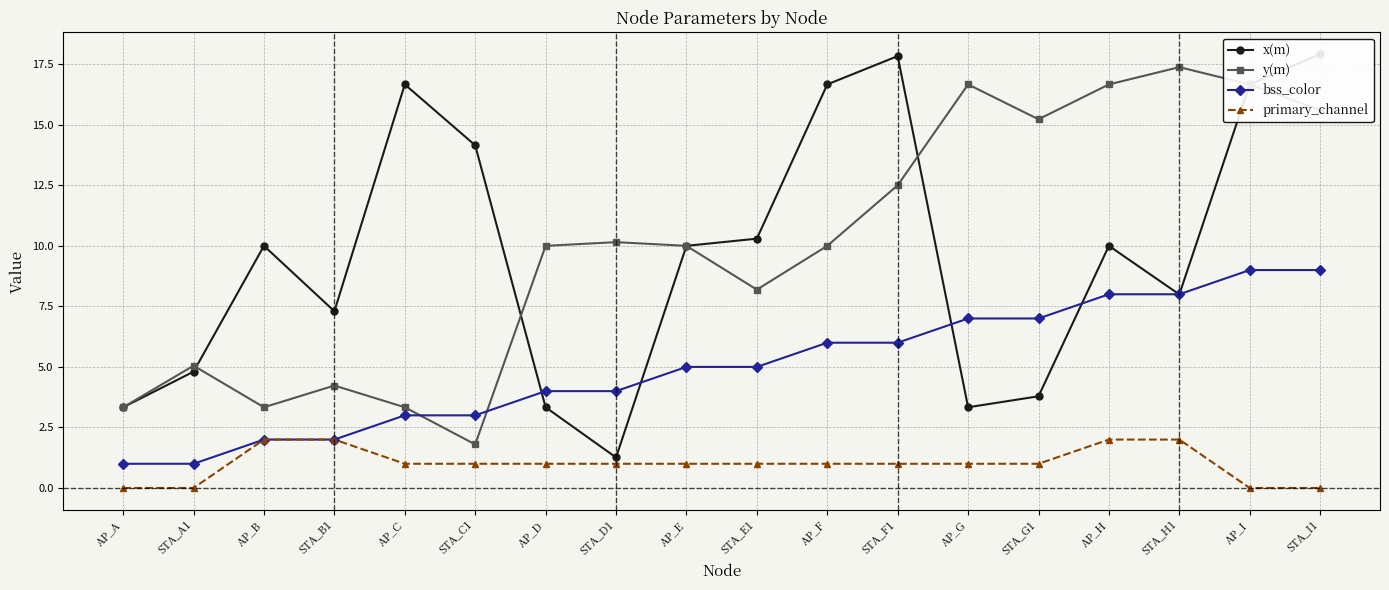

The y(m) series shows 17.4 at AP_F. True or false?

False